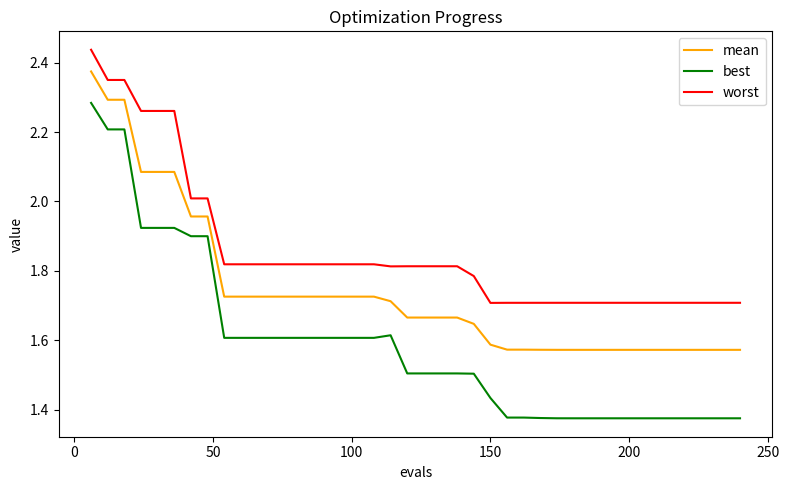

Which series has the largest total across all categories?

worst